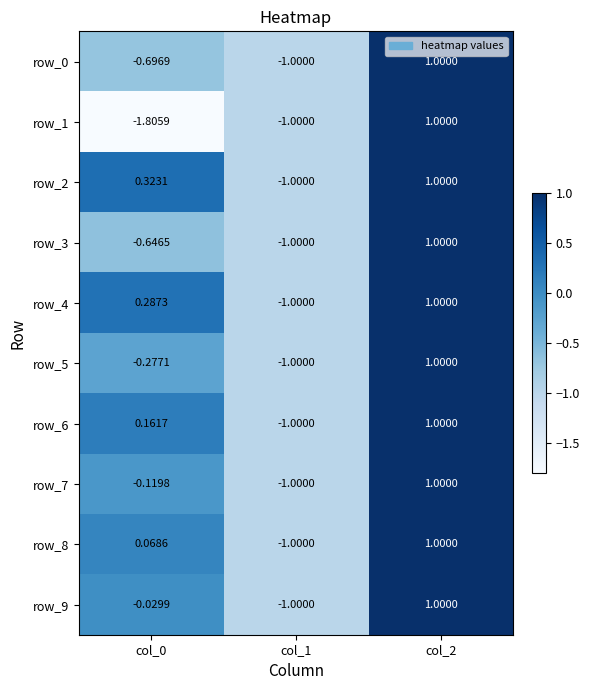

True or false: row_1 has a value of -1.0 at col_1.

True